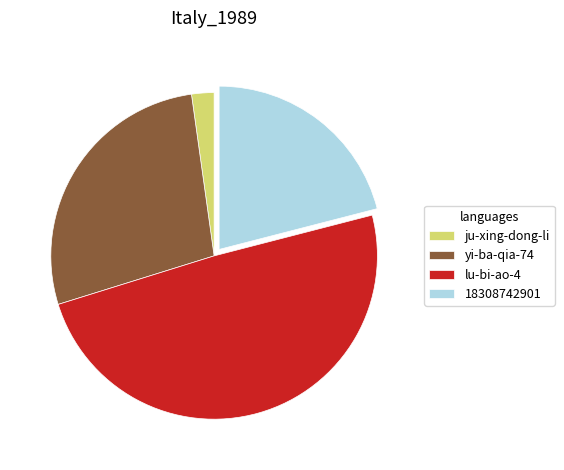

Rank the categories by value from lowest to highest.

ju-xing-dong-li, 18308742901, yi-ba-qia-74, lu-bi-ao-4